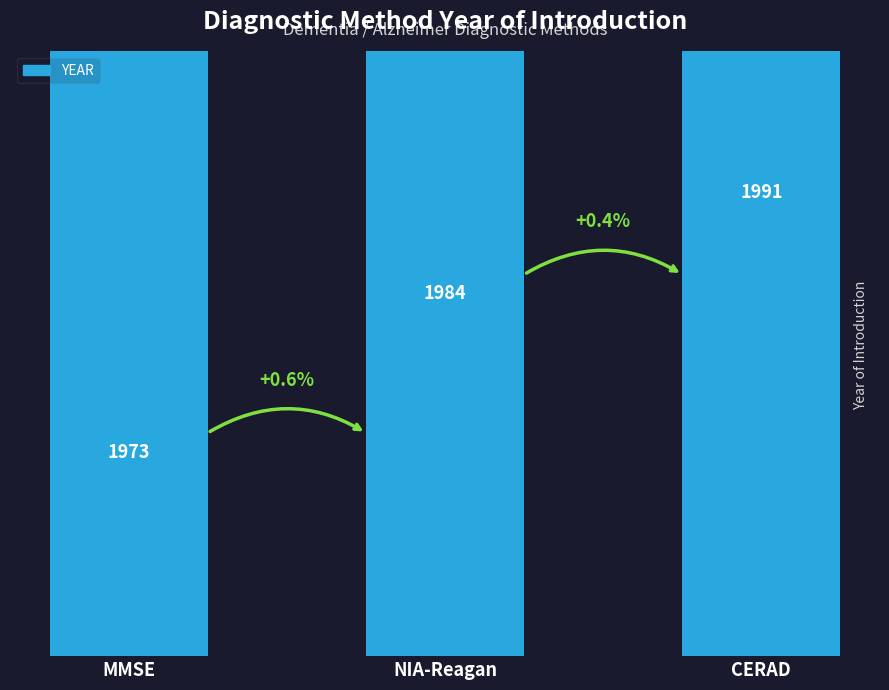

What is the sum of all values?

5948